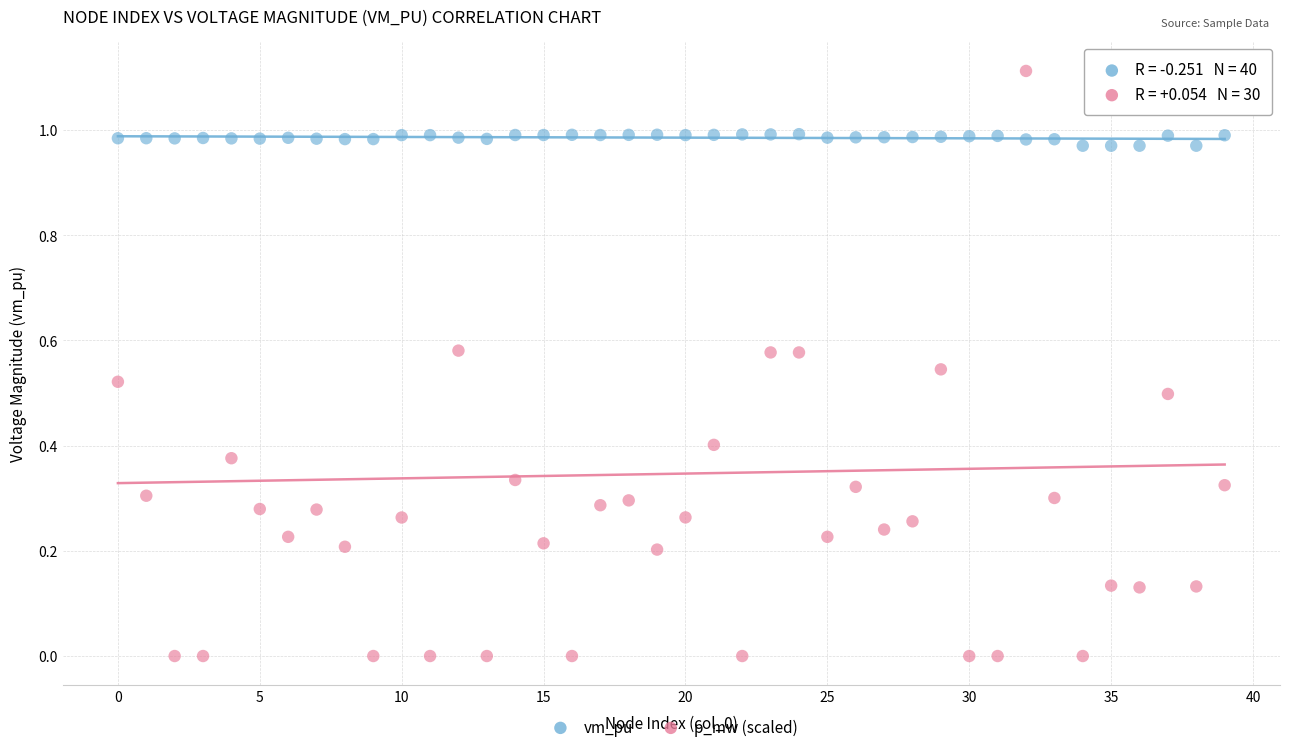

Which series contains the lowest Y value?

p_mw (scaled)